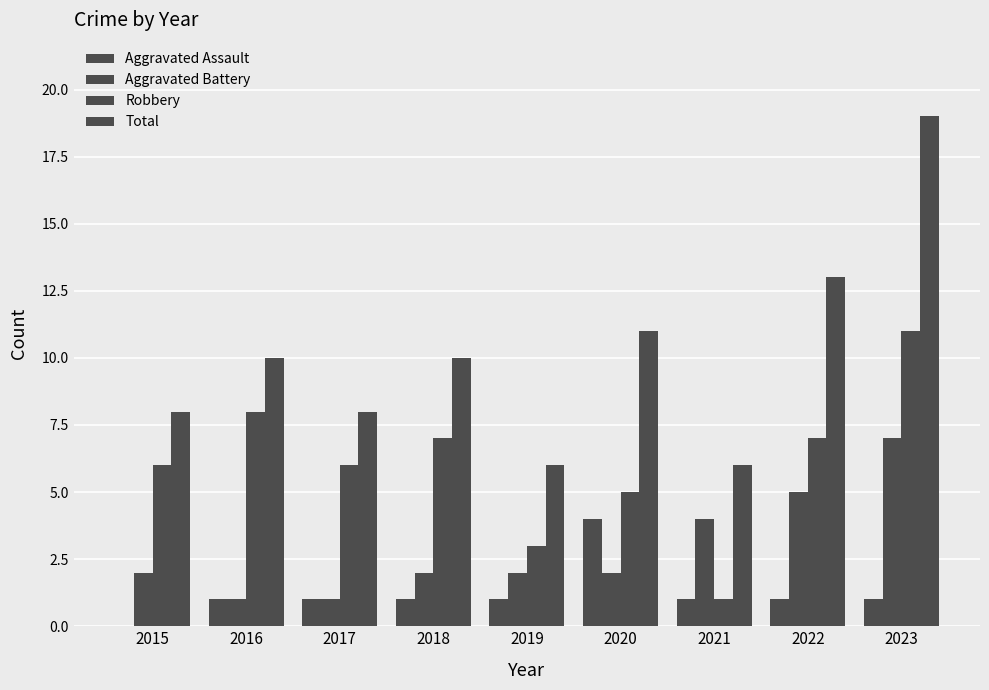

Are the bars grouped side by side (vs. stacked)?

Yes